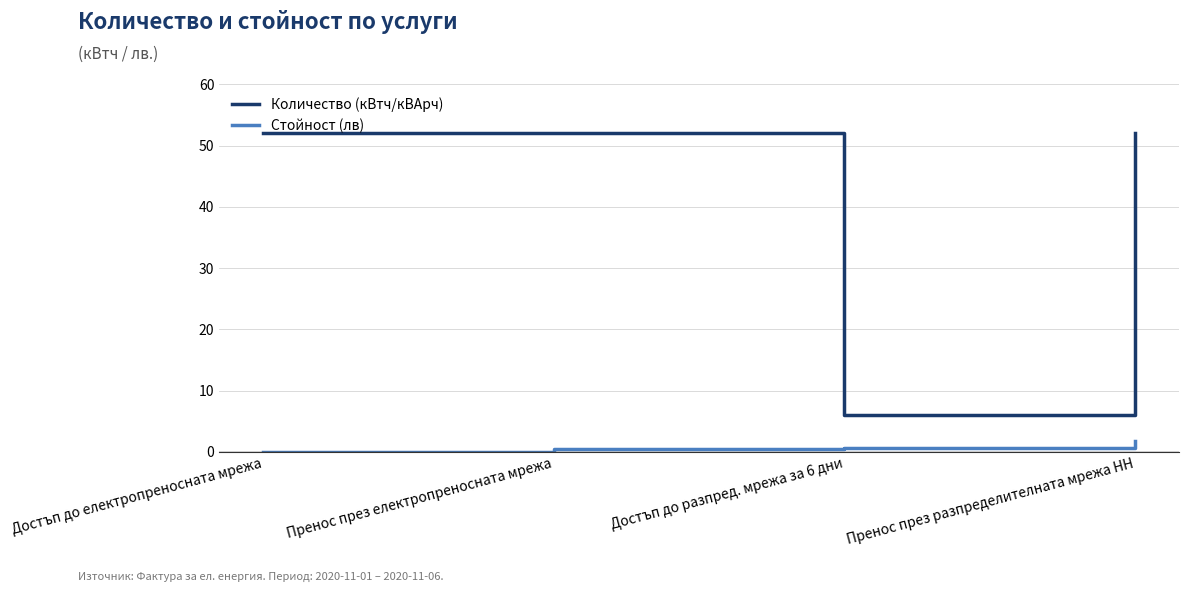

What position from the left is Достъп до разпред. мрежа за 6 дни?

3